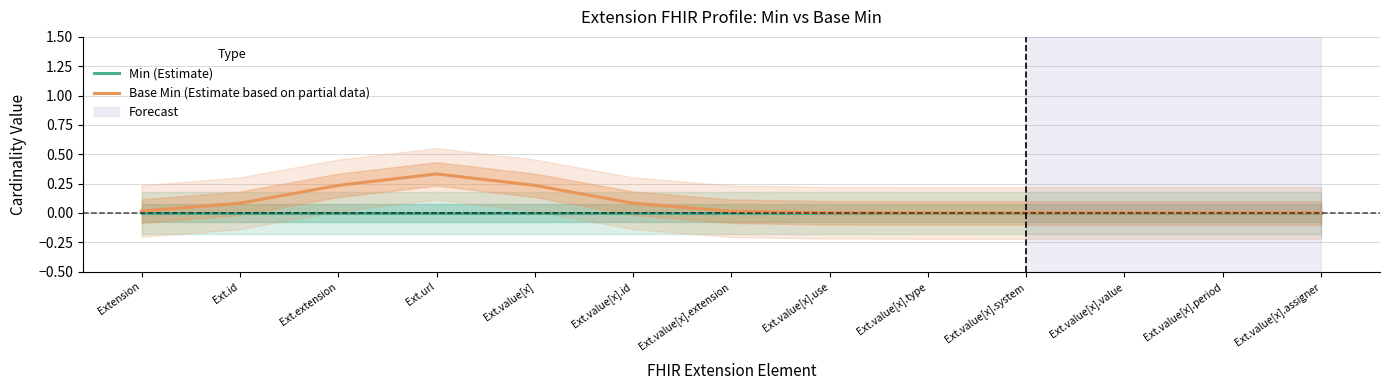

True or false: Min (Estimate) and Base Min (Estimate based on partial data) intersect in this chart.

False